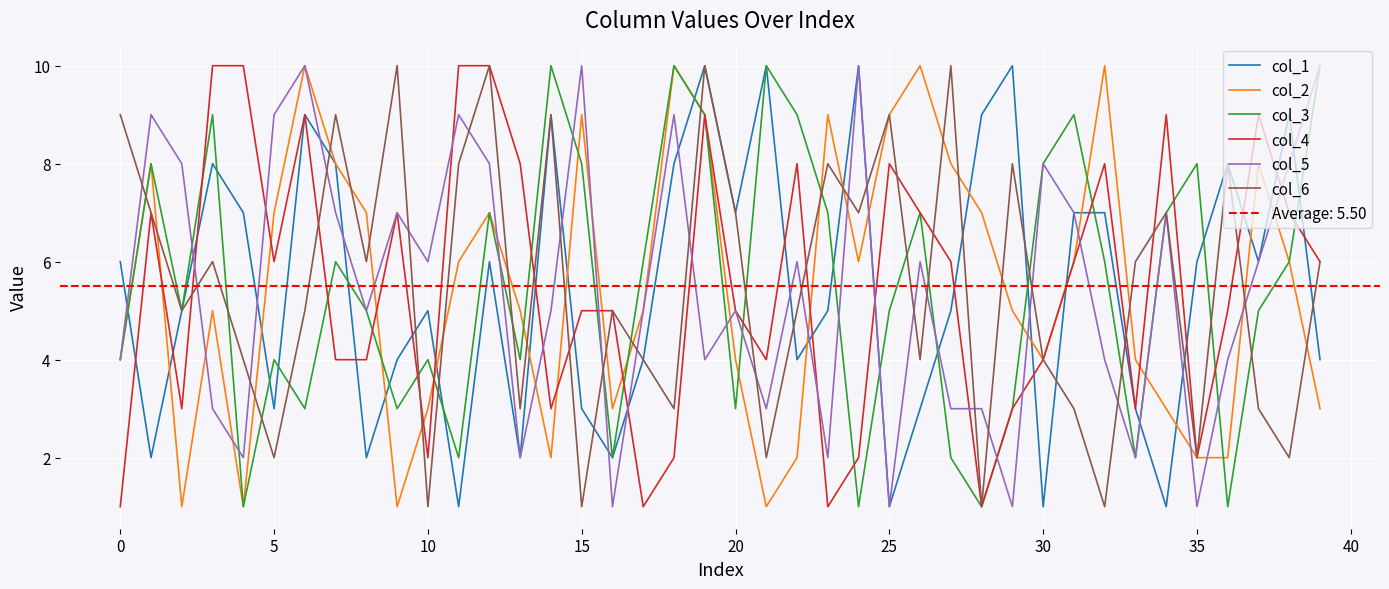

What is the difference between the maximum and second lowest values in the col_6 series?

9